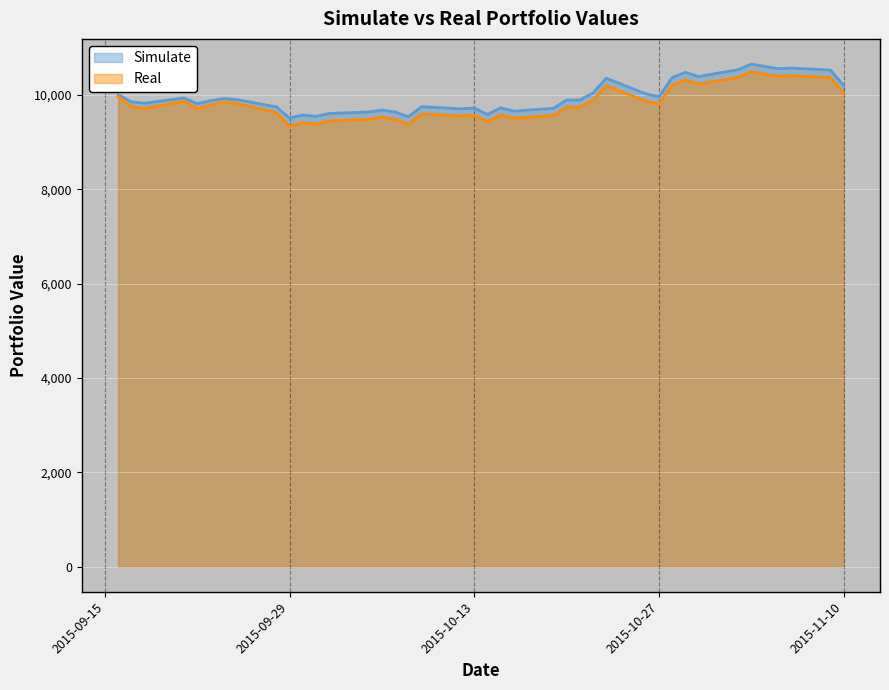

Where is Real nearest to the value 9915?

2015-10-22